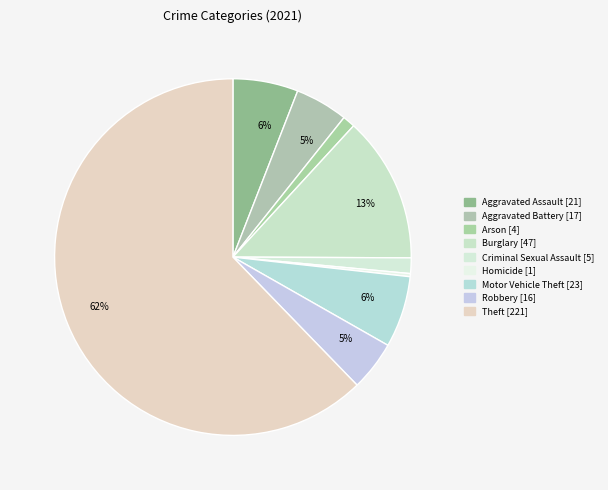

To the nearest percent, what percentage of the pie is Theft?

62%